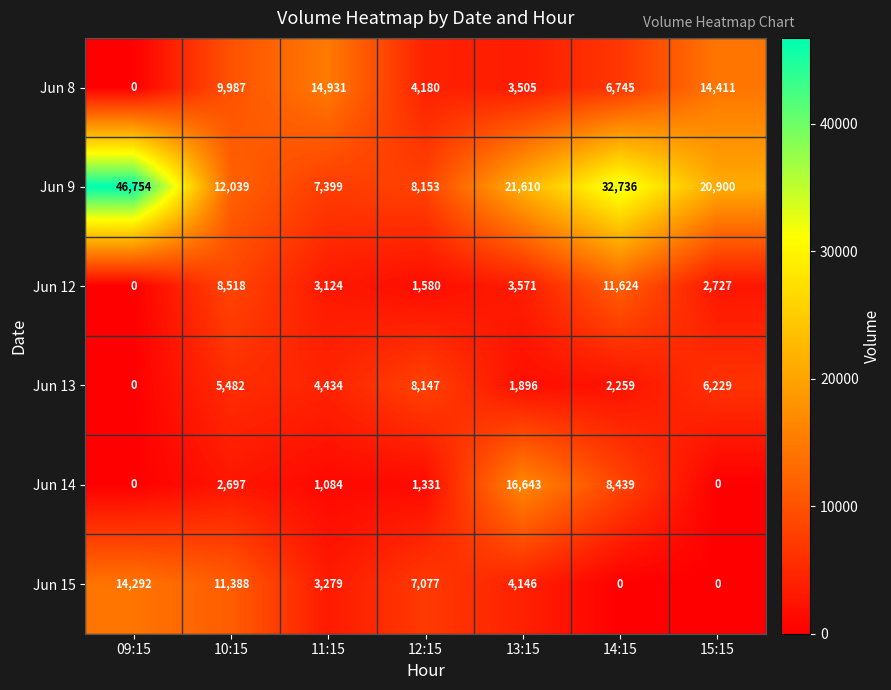

What is the total value across all series at 11:15?

34251